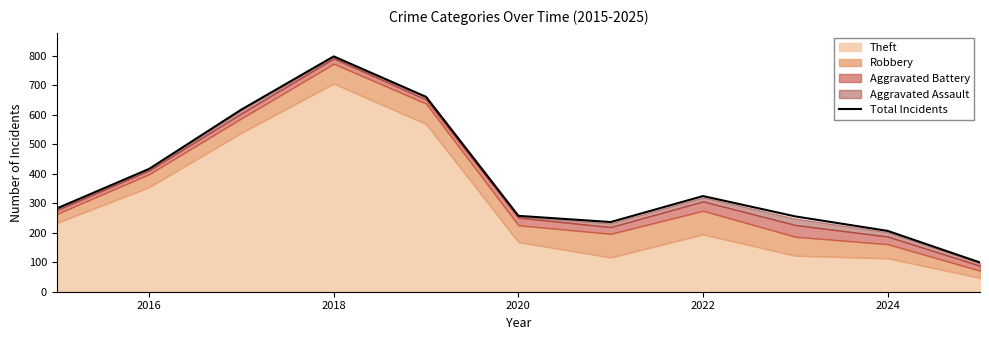

The Total Incidents series shows 54 at 2020. True or false?

False